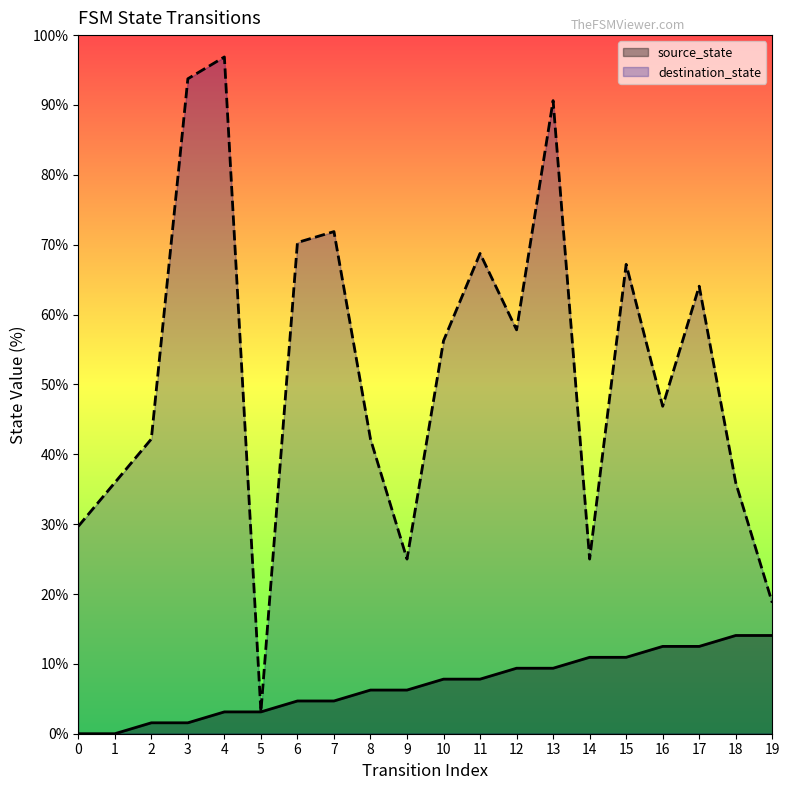

What is the difference between the source_state values at 13 and 3?

7.8